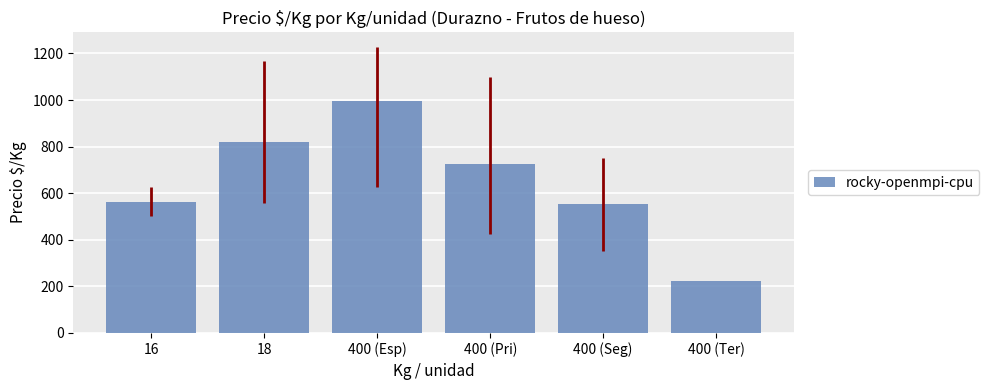

What is the ratio of the value at 18 to the value at 400 (Seg)?

1.5